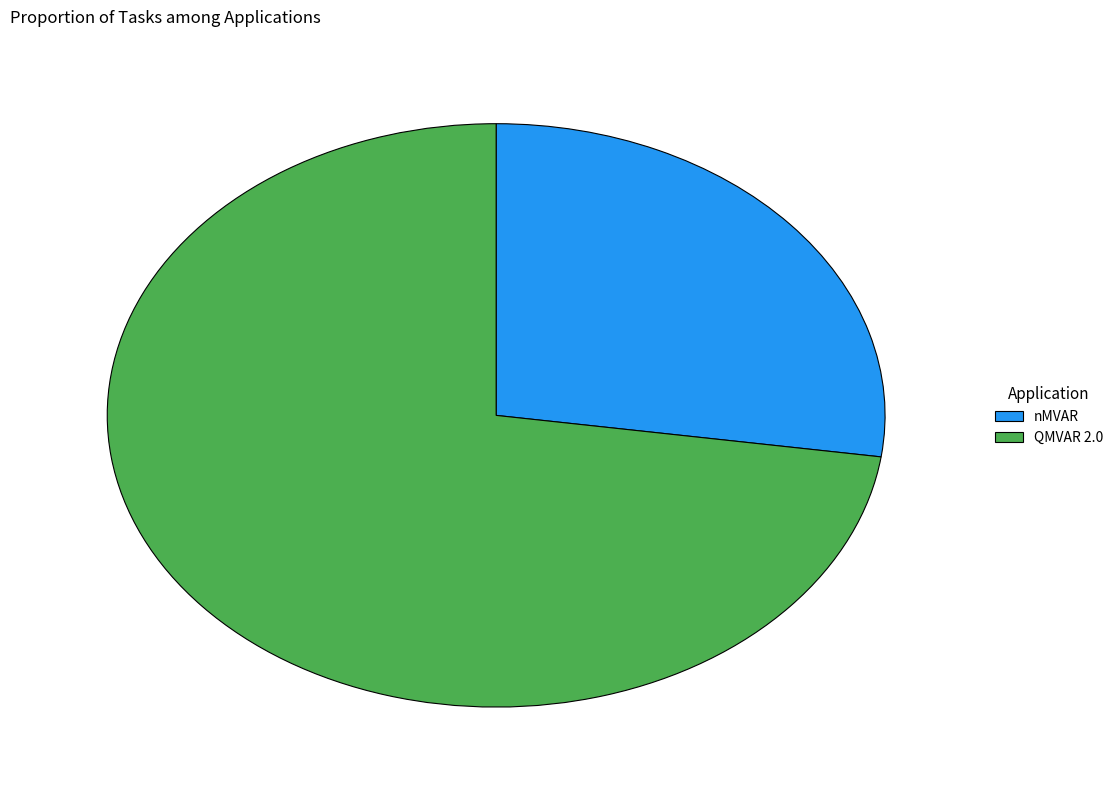

How many slices are in this pie chart?

2